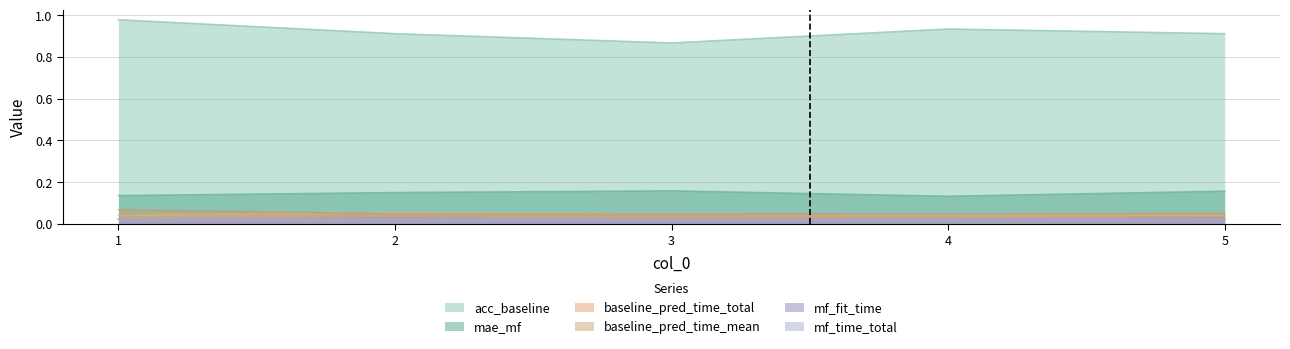

Is the value of mf_time_total at 1 greater than the value of baseline_pred_time_total at 2?

No